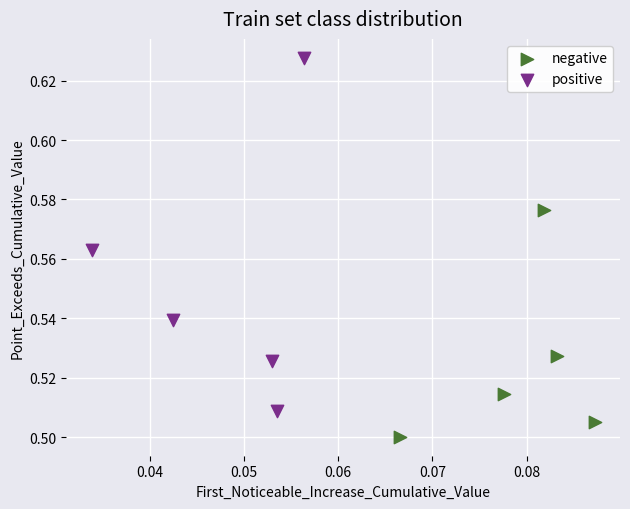

Which series reaches the maximum Y coordinate?

positive